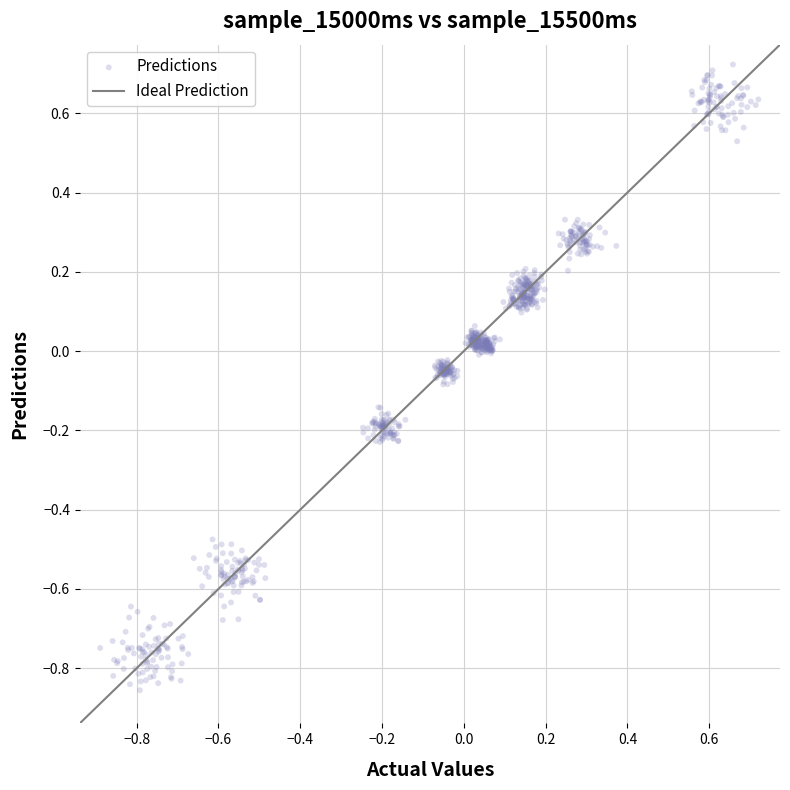

What is the range of X values (max minus min)?

1.6